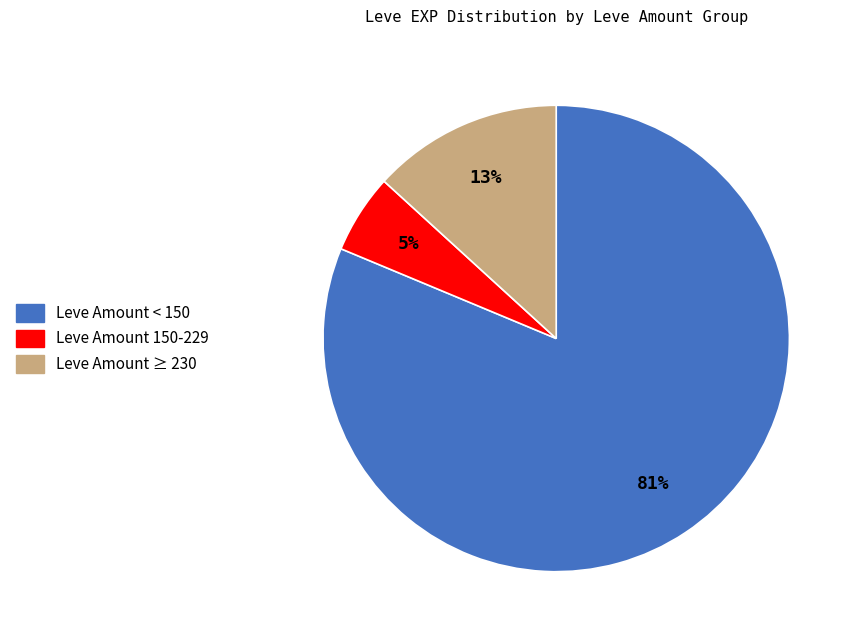

Is there any slice that represents more than half of the pie?

Yes